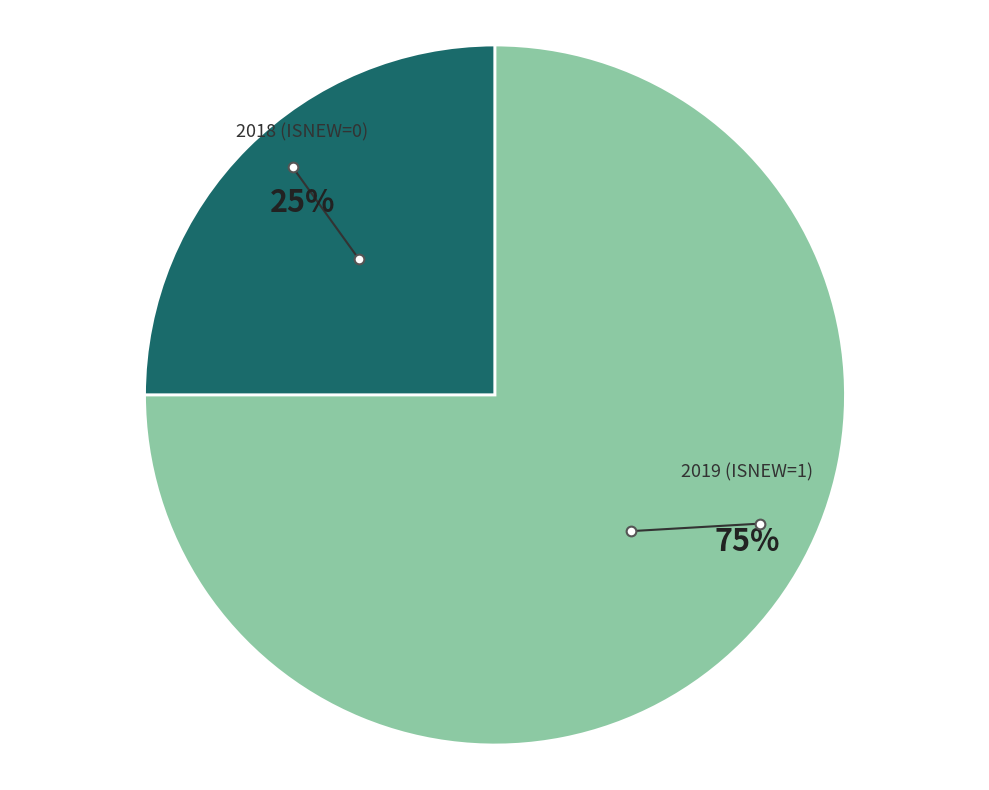

To the nearest percent, what is the difference between the largest and smallest slice percentages?

50%